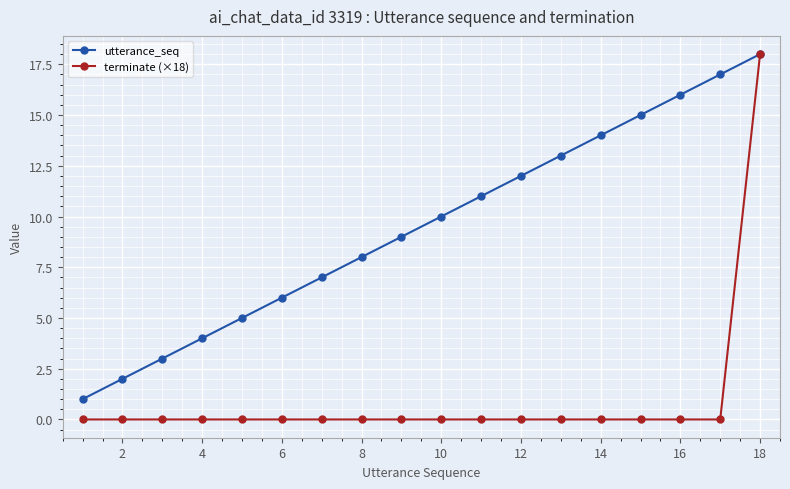

How many data points does each series have?

18